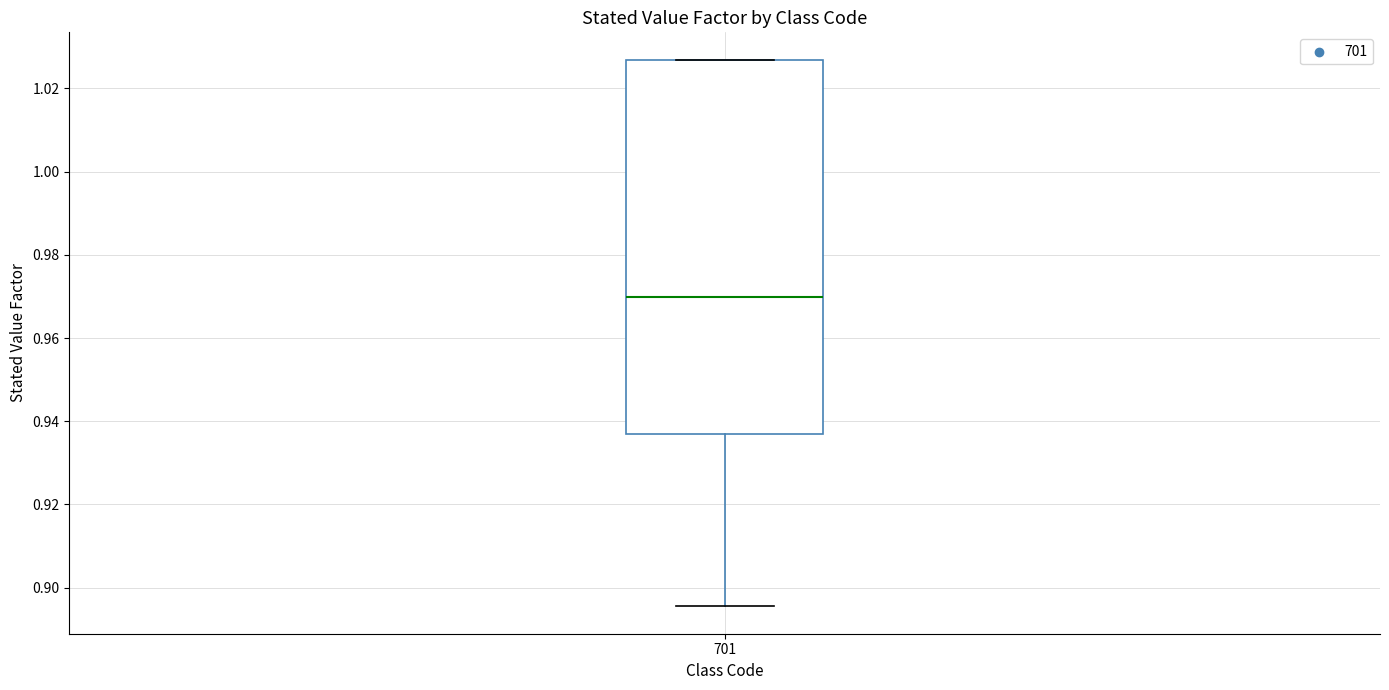

Where does the median line of the box at x = 701 sit on the y-axis? The values are not printed on the chart, so give them approximately, as read against the axis.

0.970